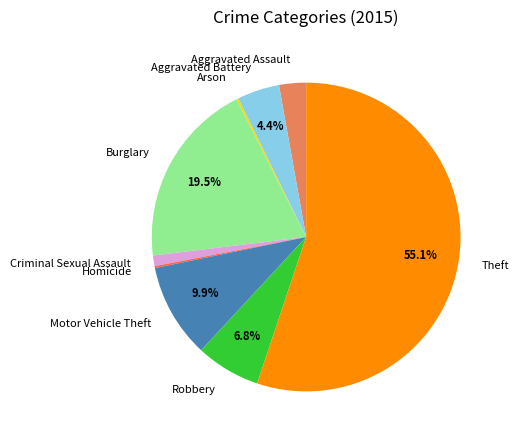

Which category has the biggest portion of the pie?

Theft